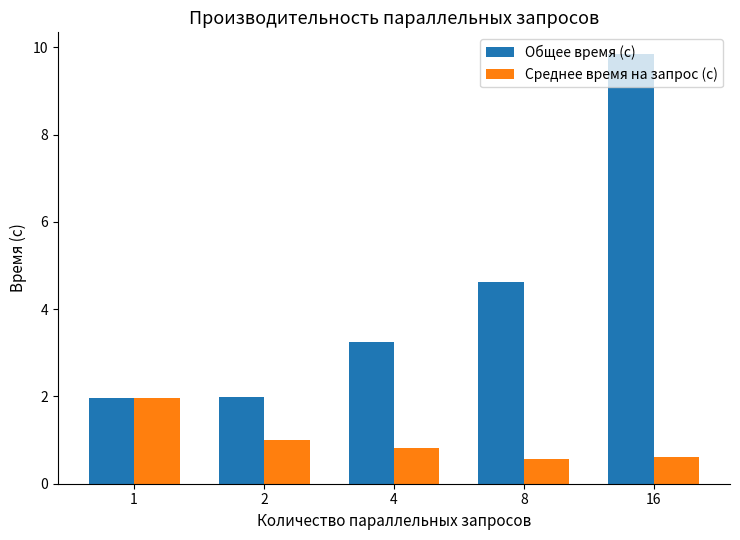

Which series has the largest range (max minus min)?

Общее время (с)